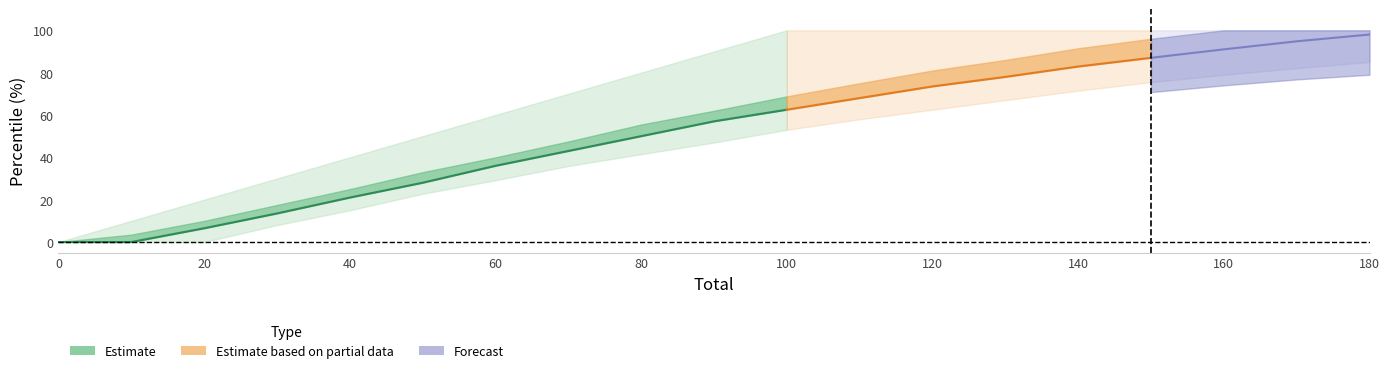

The value of Q4 at 9 is 17.7. True or false?

False